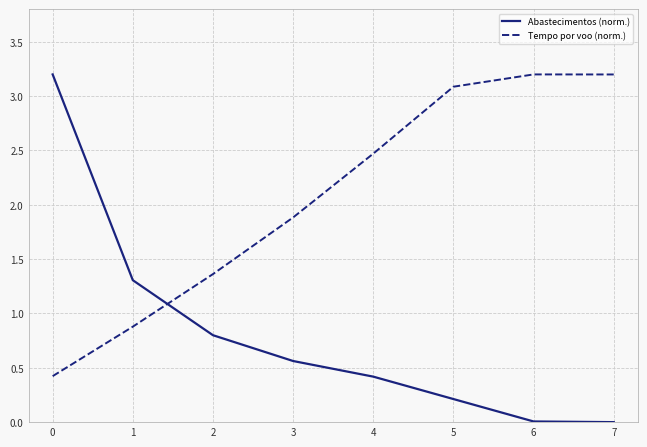

True or false: Abastecimentos (norm.) and Tempo por voo (norm.) intersect in this chart.

True